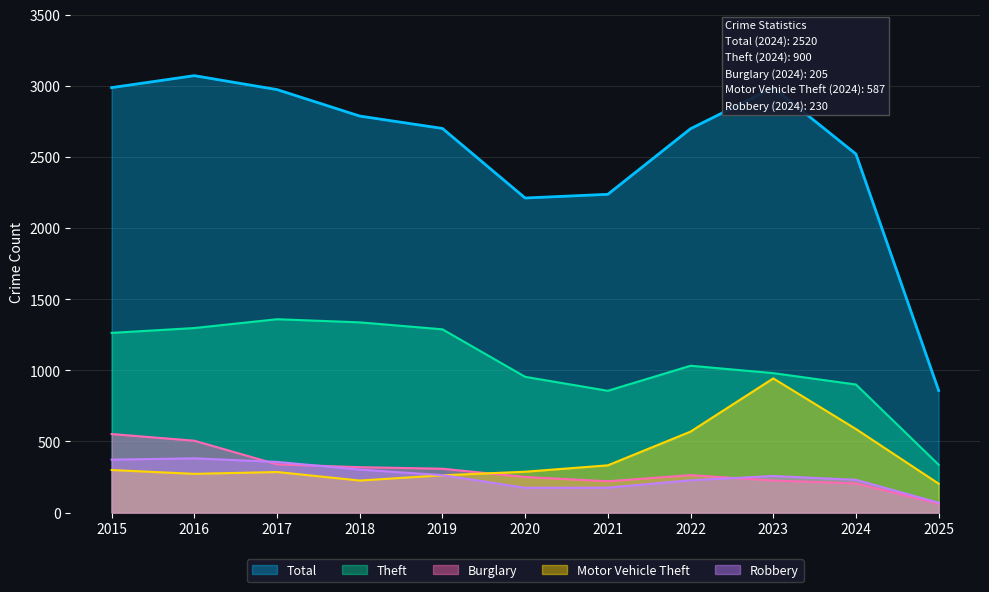

What is the greatest value displayed?

3071